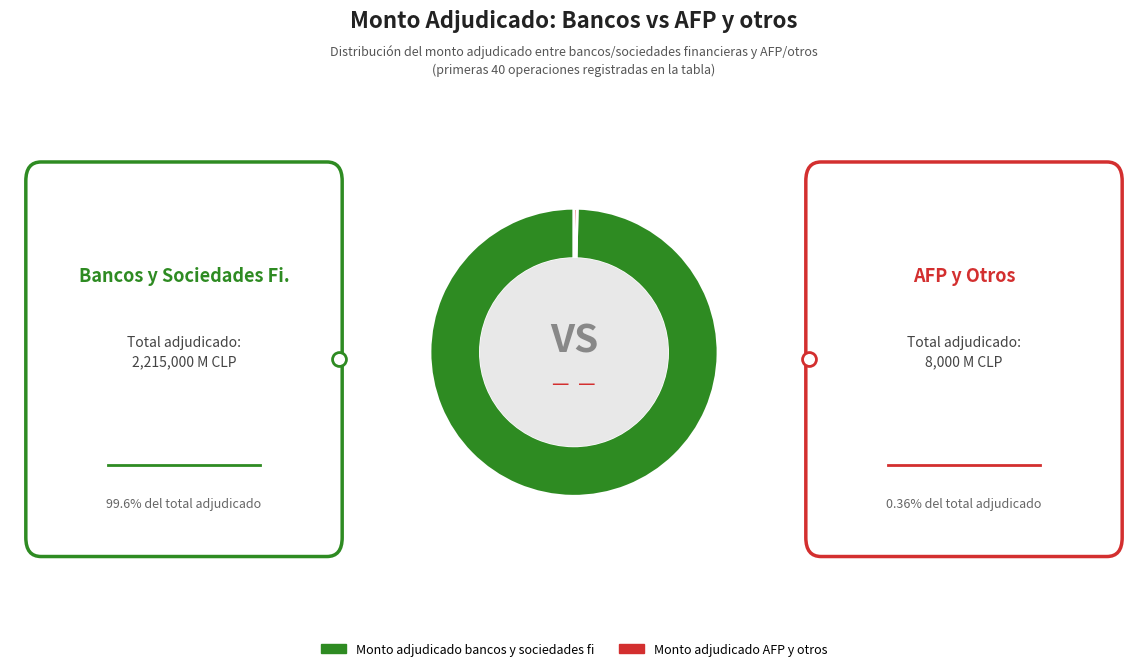

Is there any slice that represents more than half of the pie?

Yes